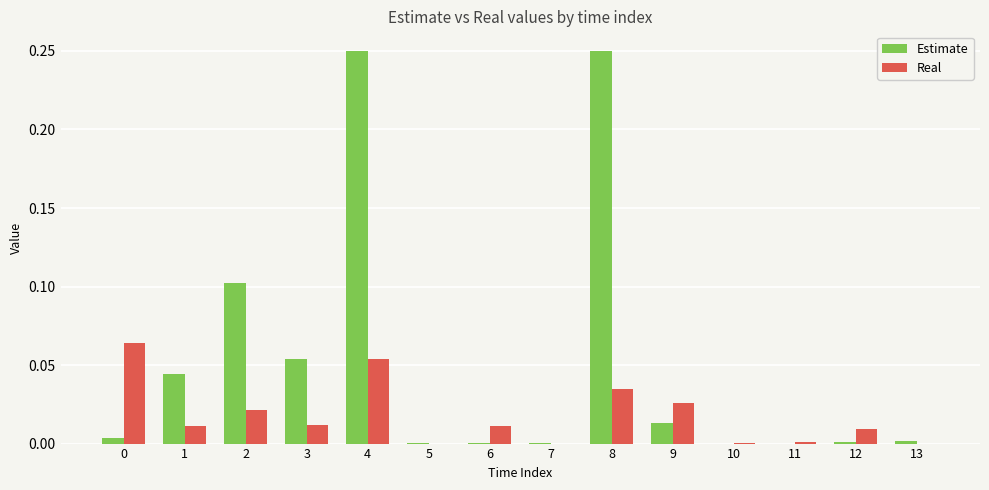

Is it true that Real equals 0.0 at 12?

True